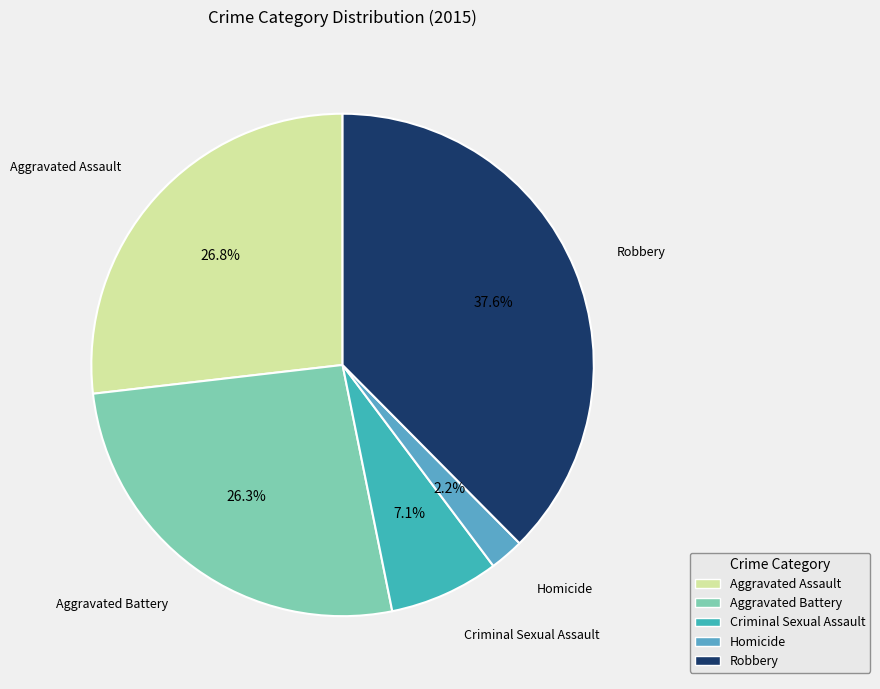

Which slice is the smallest?

Homicide